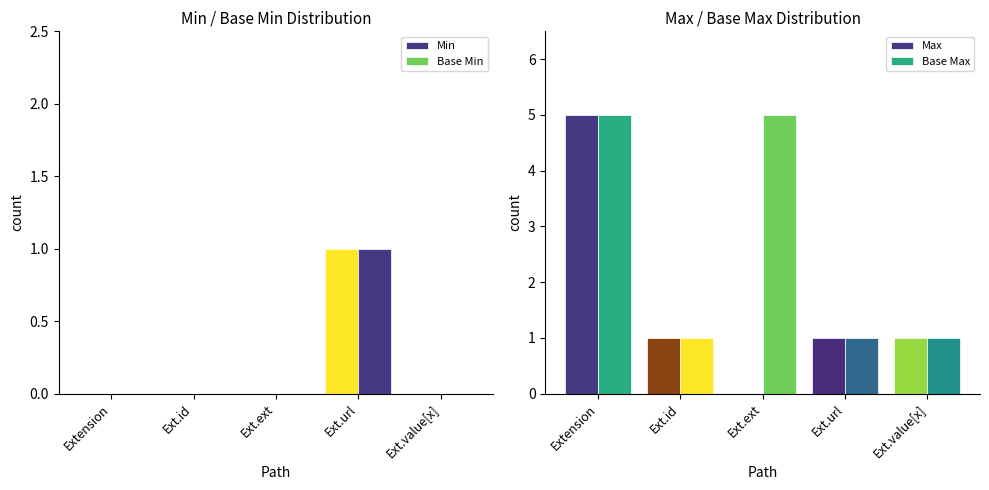

What is the difference between the maximum and minimum values in the Min series?

1